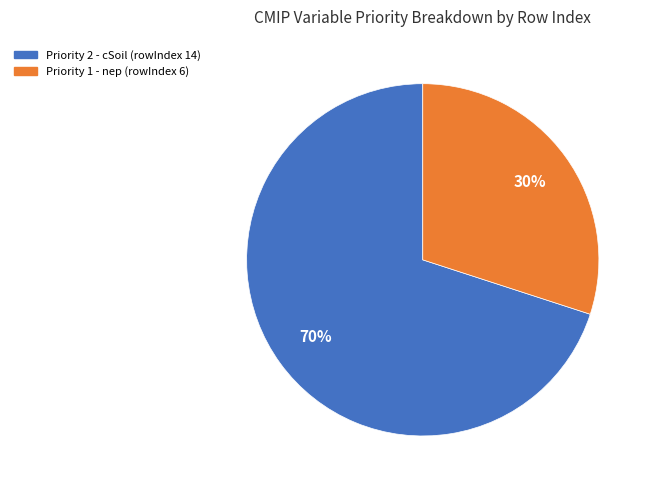

To the nearest percent, what is the difference between the largest and smallest slice percentages?

40%